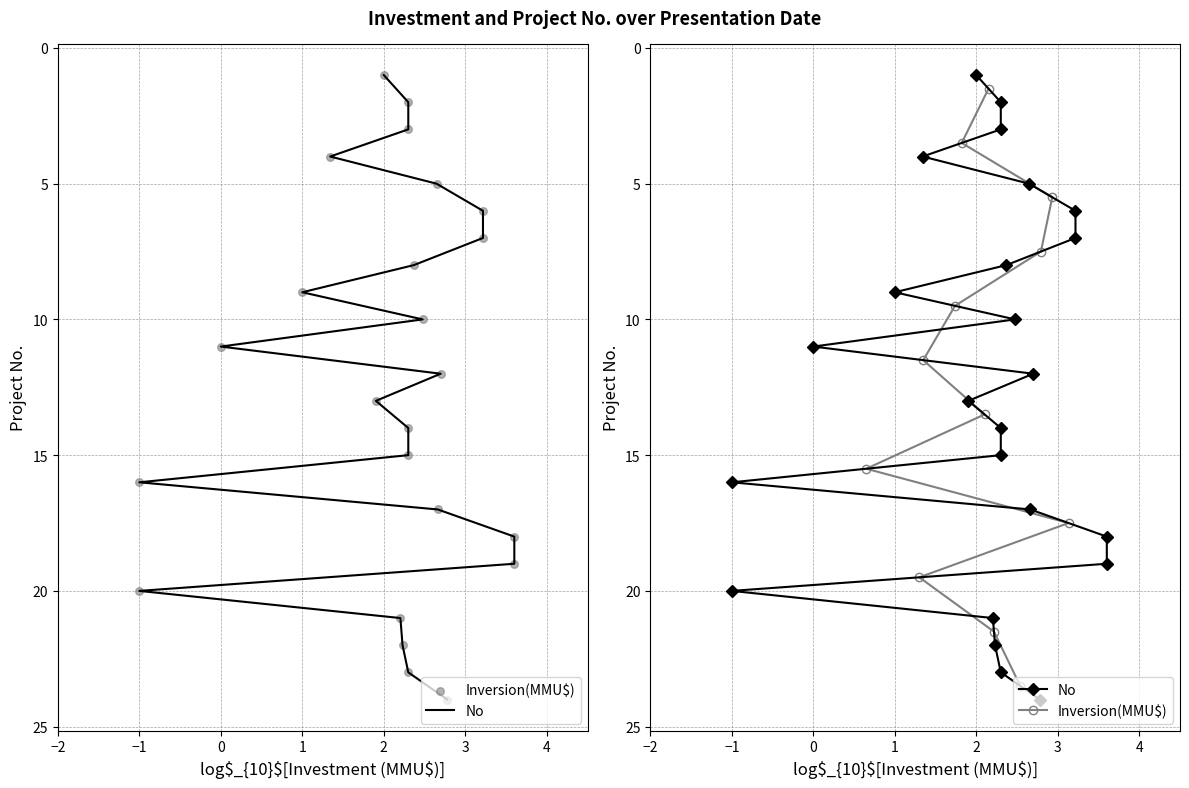

What is the change in value from 08/09/2011 to 15/12/1999?

+22